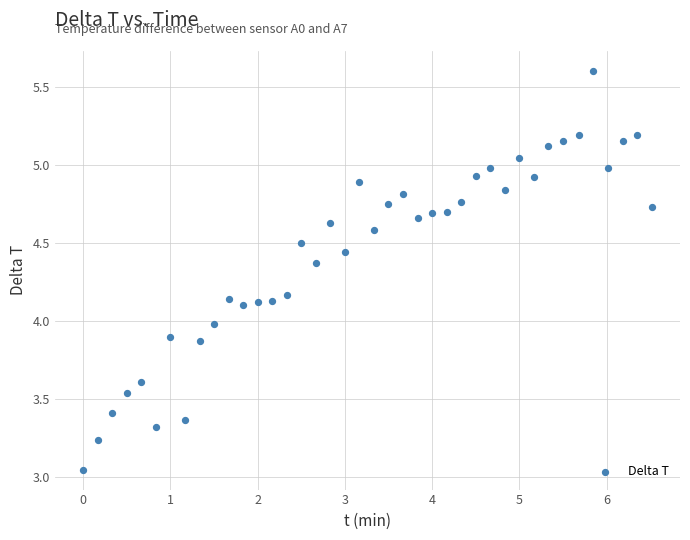

What is the range of X values (max minus min)?

6.5